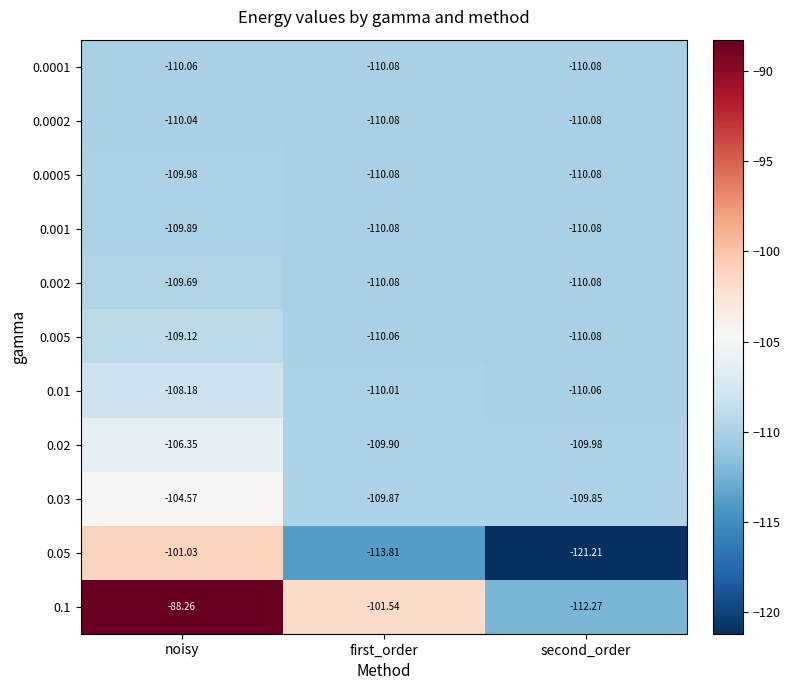

Which category has the highest value across all series?

noisy